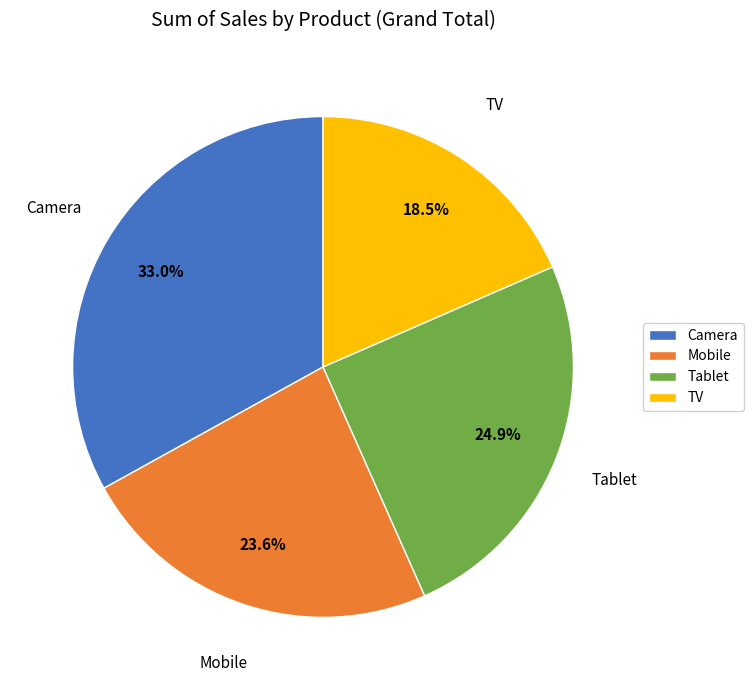

Which slice is the smallest?

TV